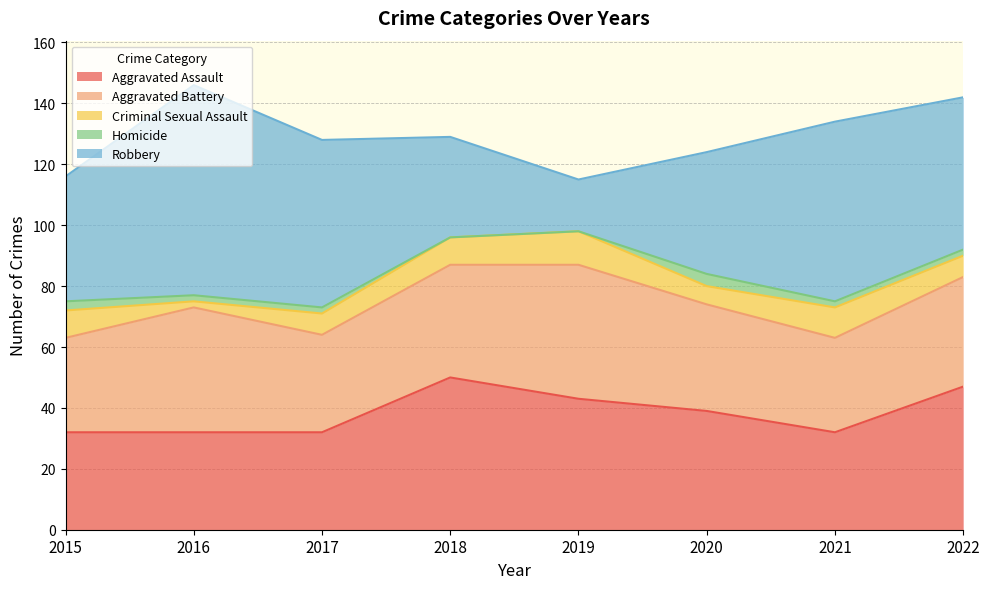

At which category is the sum across all series the highest?

2016